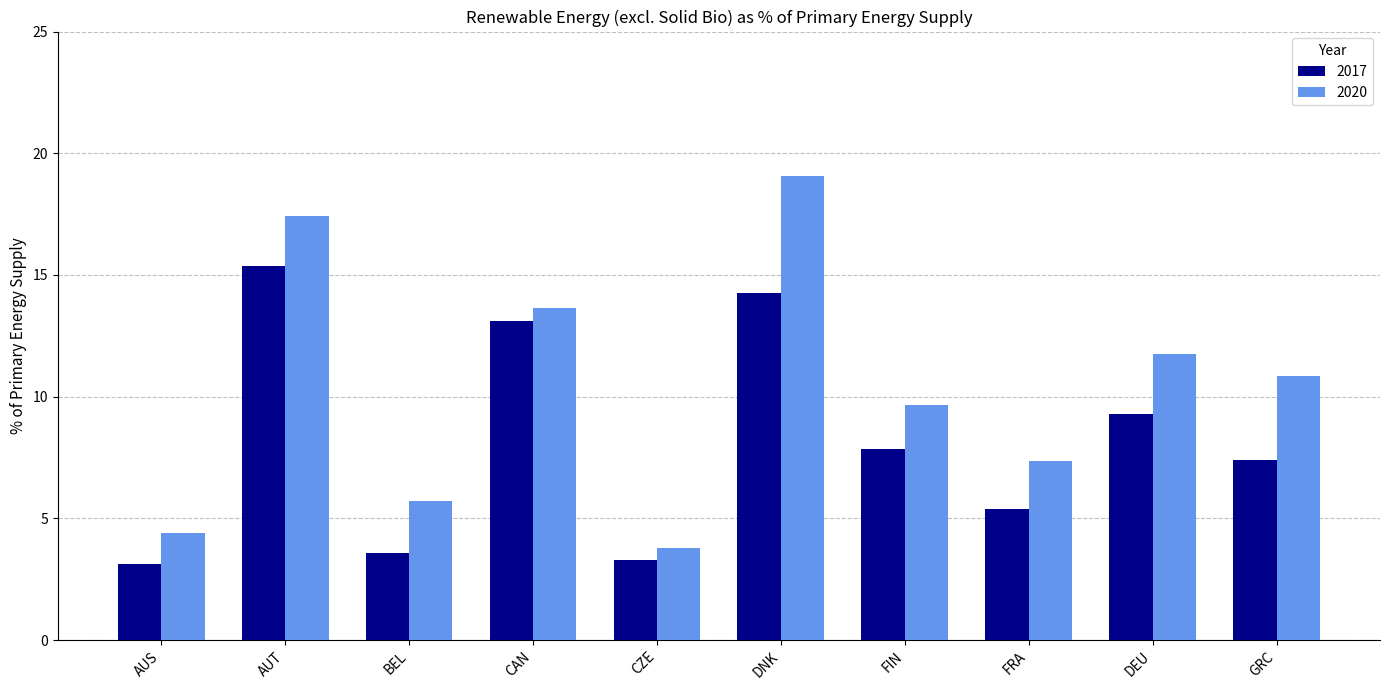

True or false: 2020 has a value of 13.6 at CAN.

True